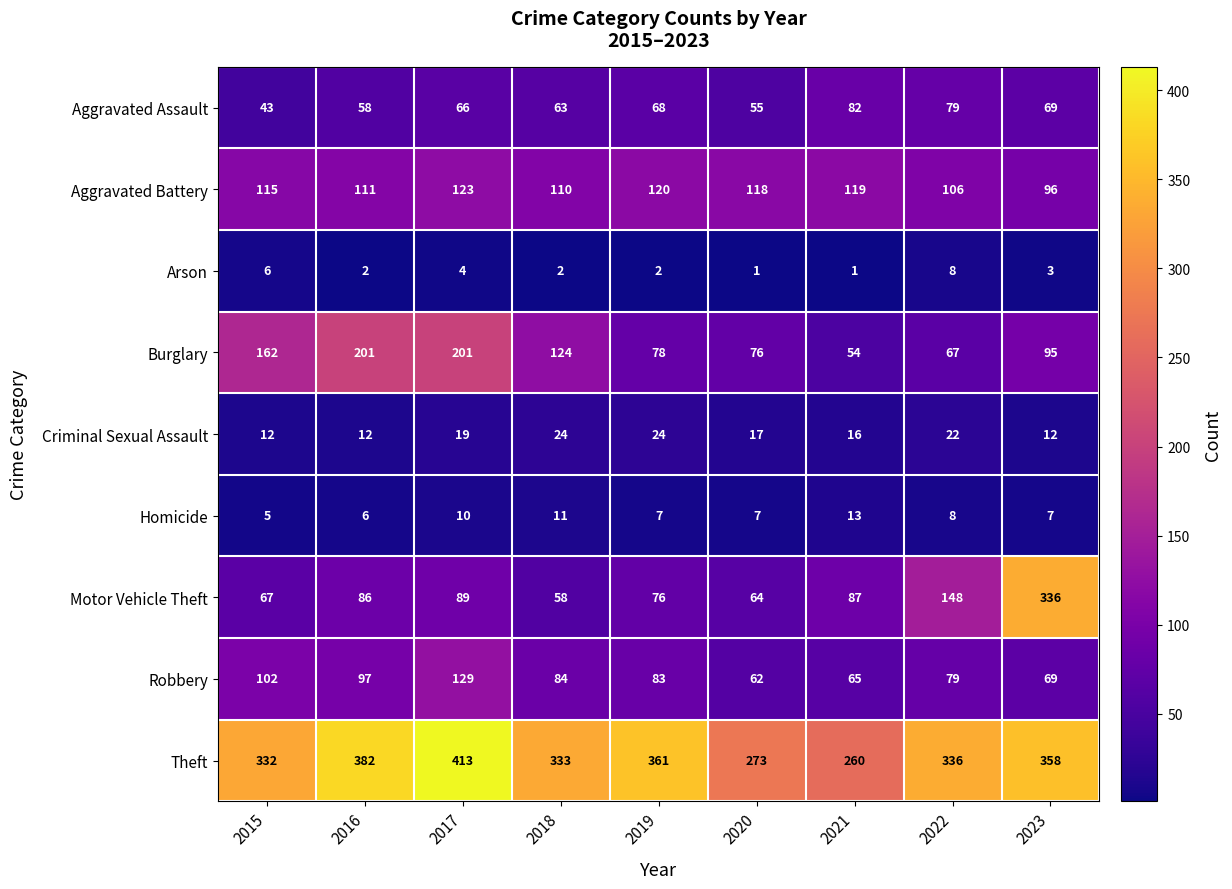

Which series has the largest range (max minus min)?

Motor Vehicle Theft